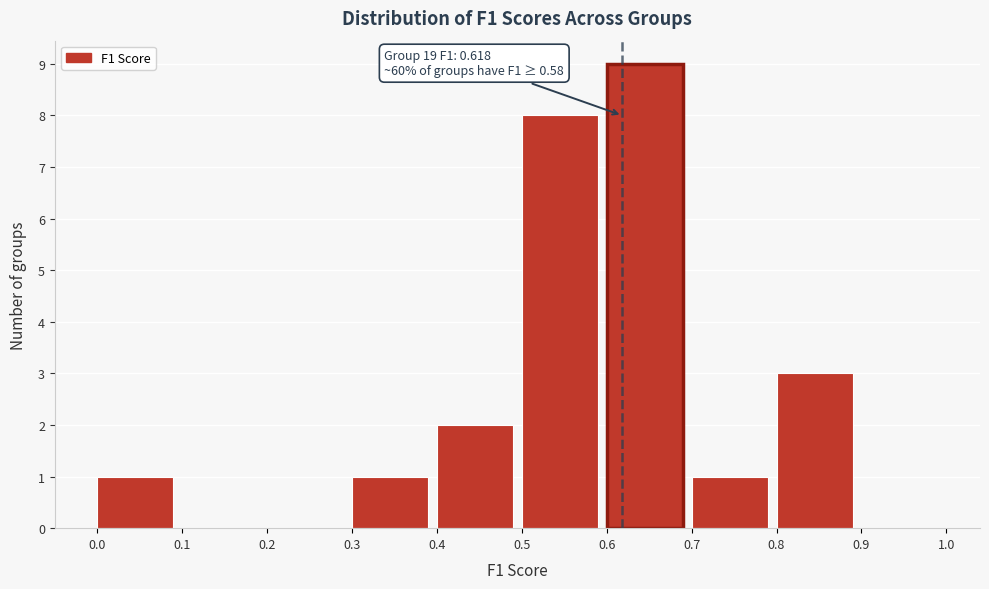

Over which range of the x-axis is the bar tallest?

0.6 to 0.7